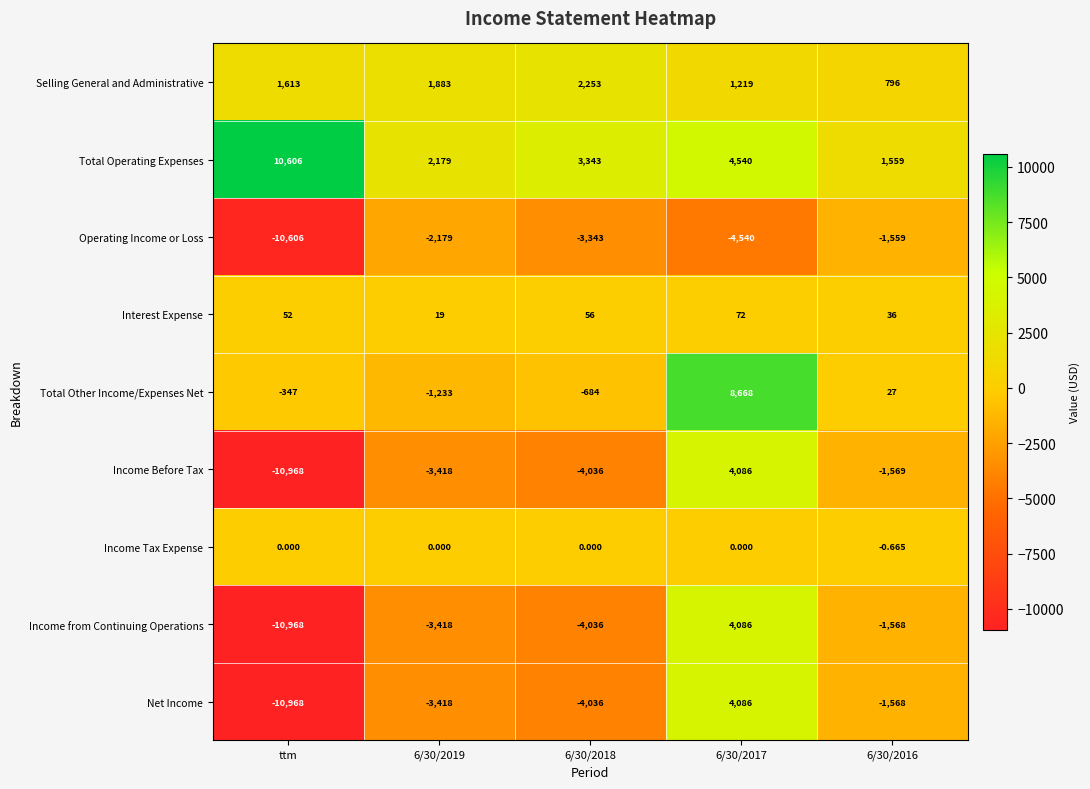

Where is Selling General and Administrative nearest to the value 1524?

ttm